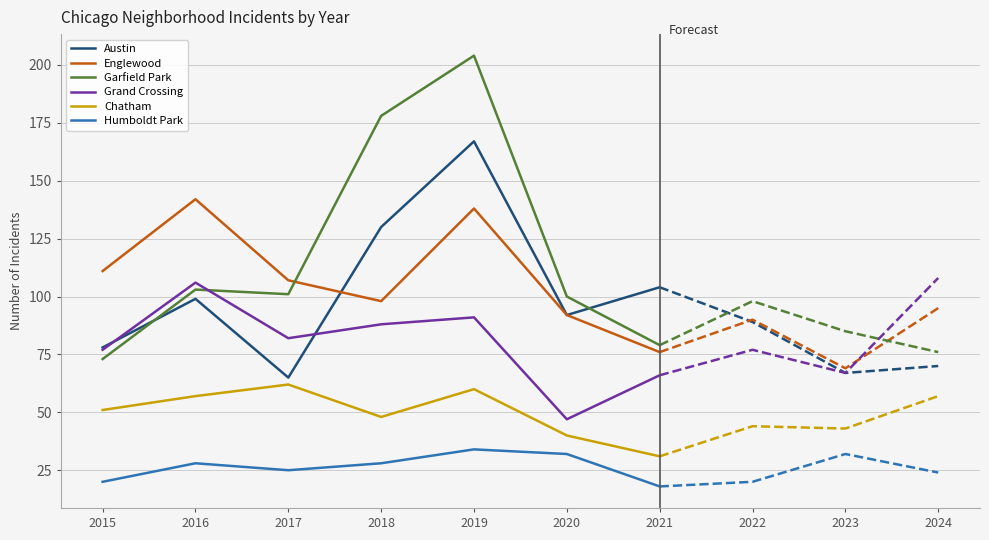

What is the minimum value for Chatham?

31